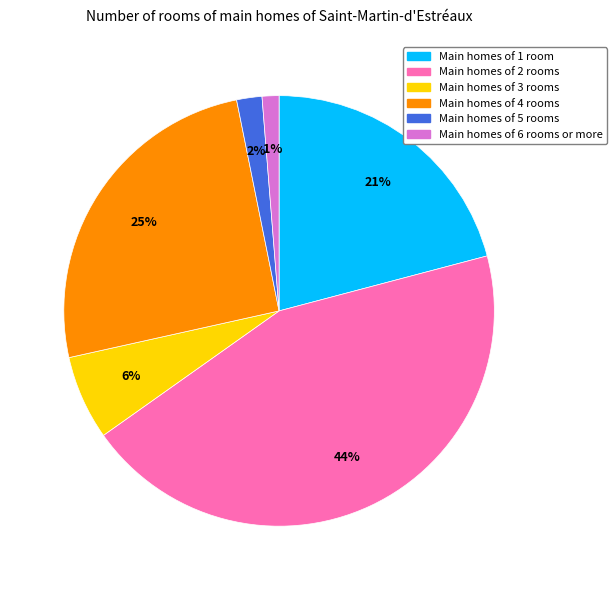

To the nearest percent, what is the difference between the largest and smallest slice percentages?

43%